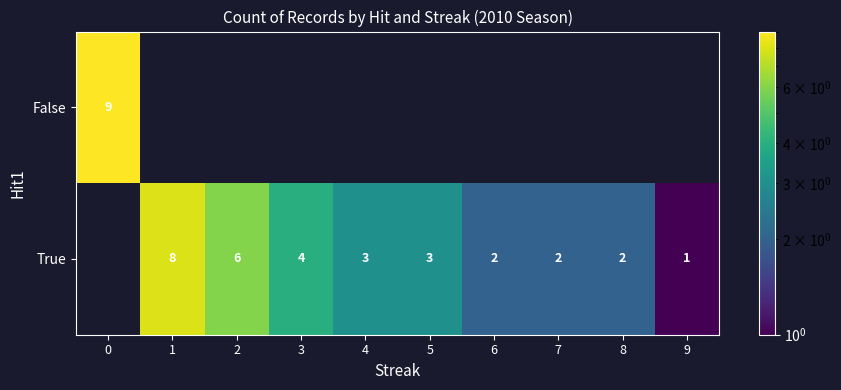

What is the sum of the True values at 9 and 3?

5